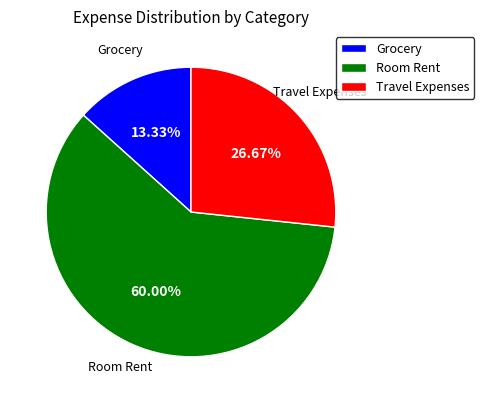

The Grocery slice represents 13% of the pie. True or false?

True